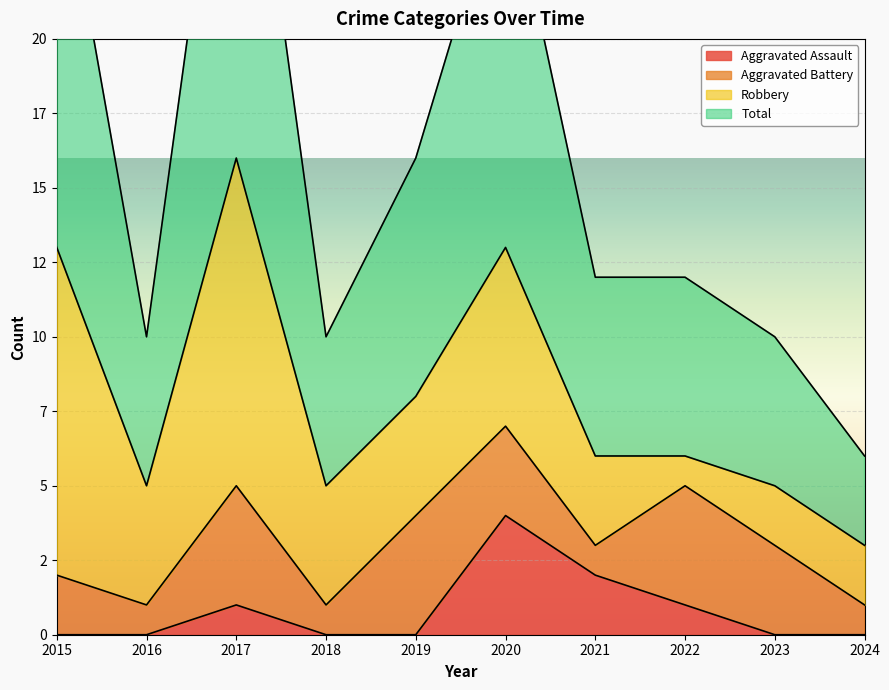

True or false: Aggravated Assault has more than 2 points higher than both neighbors.

False